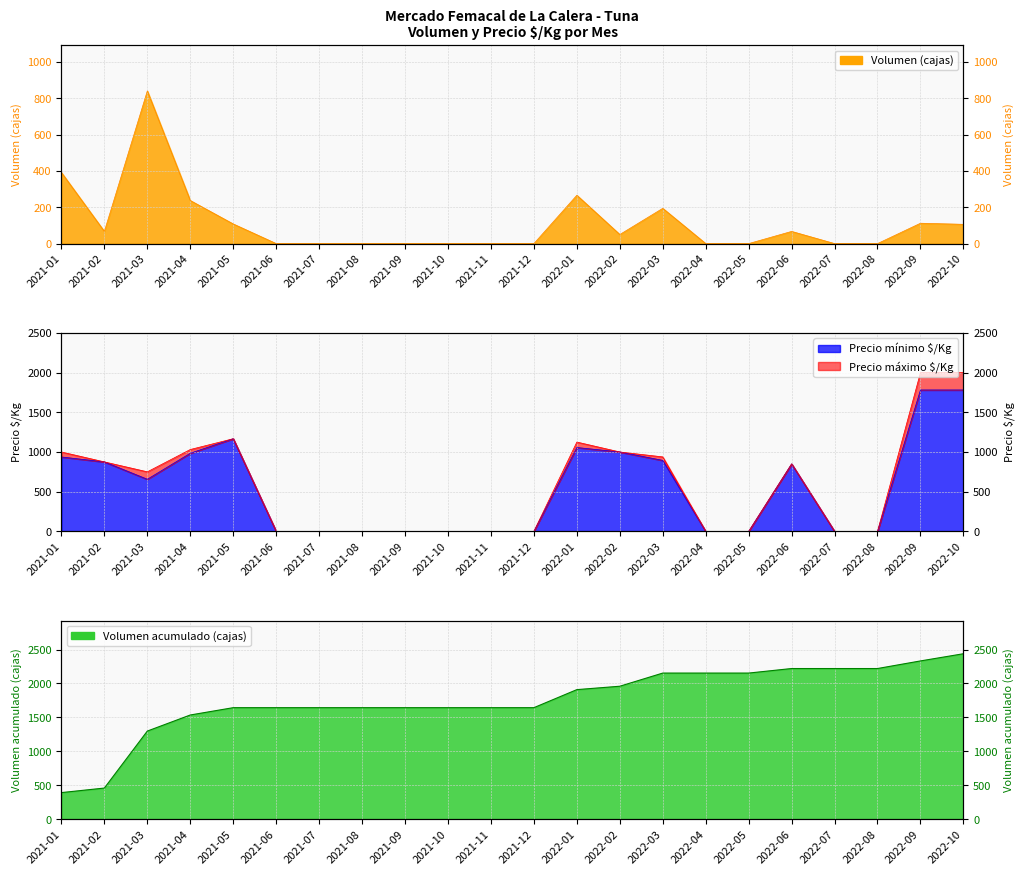

At which category does Precio_maximo reach its first local valley?

2021-03